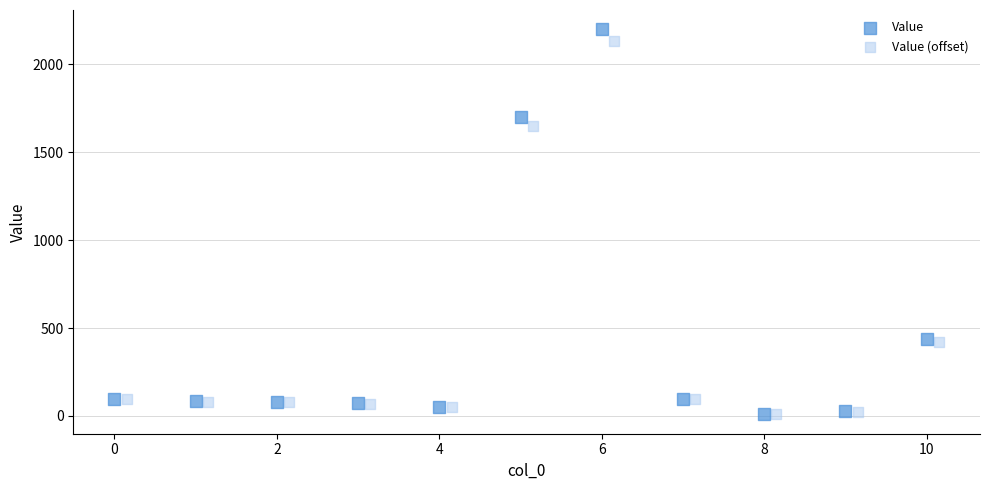

Which series has the largest Y range (max minus min)?

Value